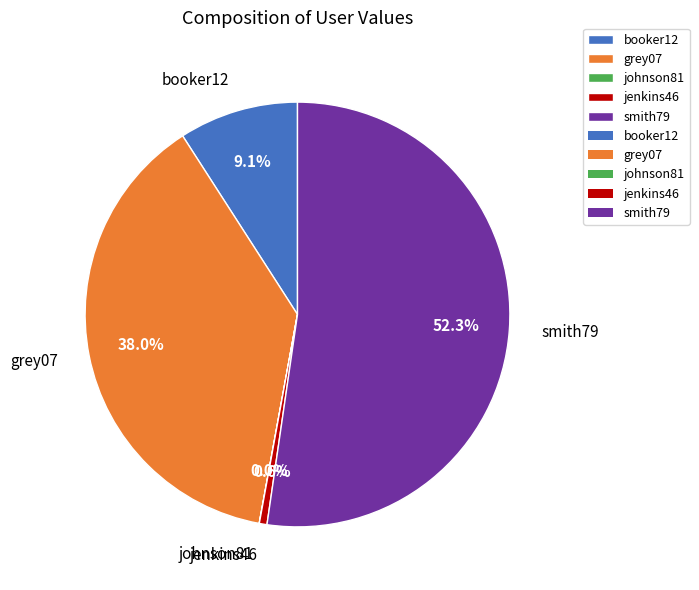

Does any single category account for the majority?

Yes